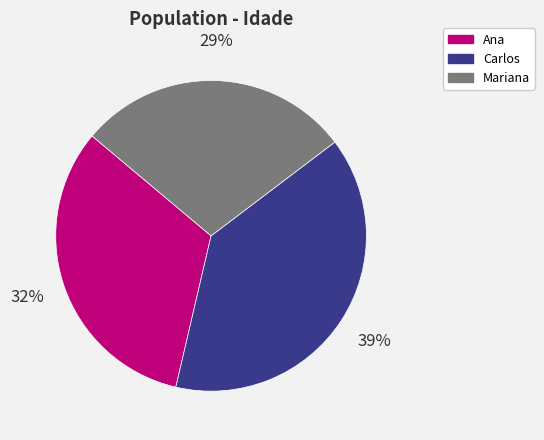

Rank the categories by value from highest to lowest.

Carlos, Ana, Mariana